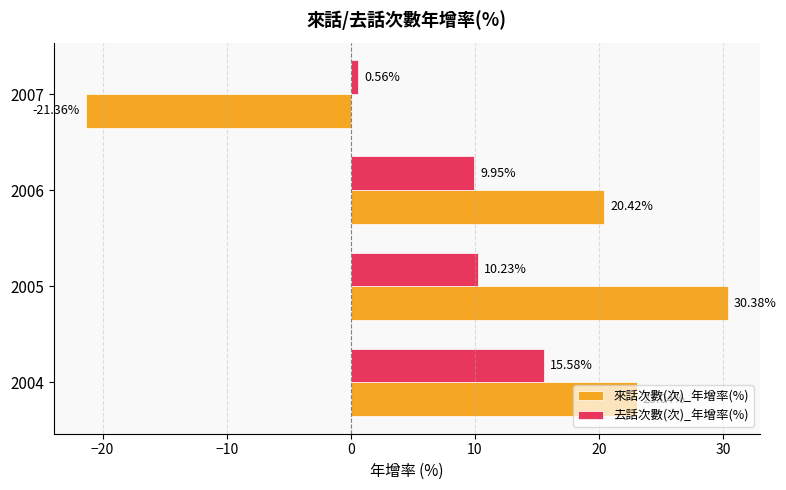

Count the number of categories in the chart.

4